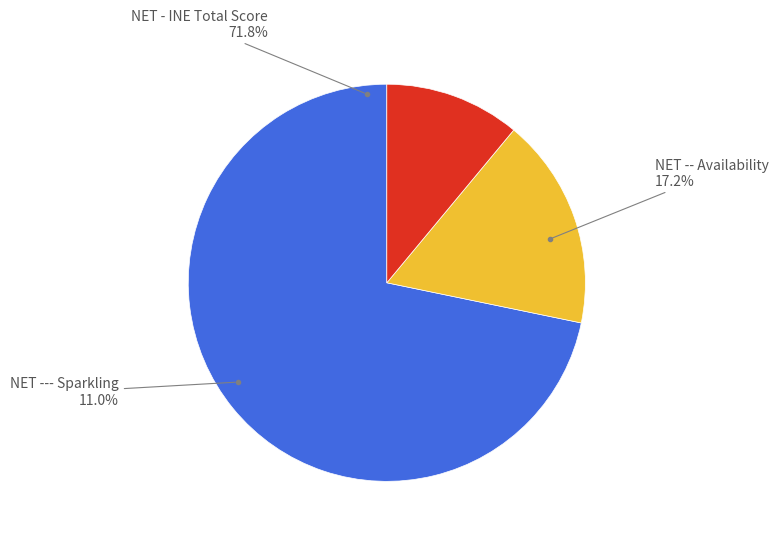

Count the number of slices in the pie.

3